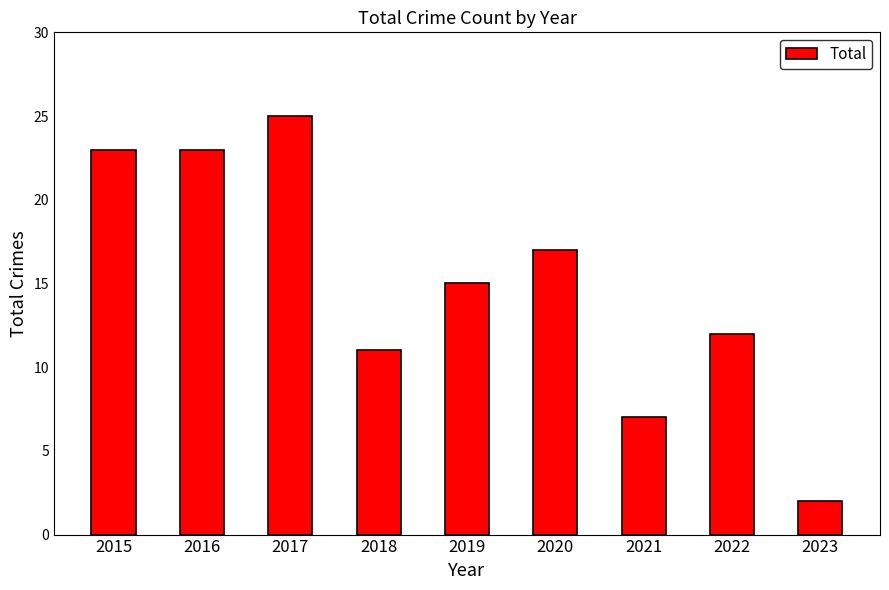

Reading left to right, transcribe all the data shown in this chart.

23	23	25	11	15	17	7	12	2